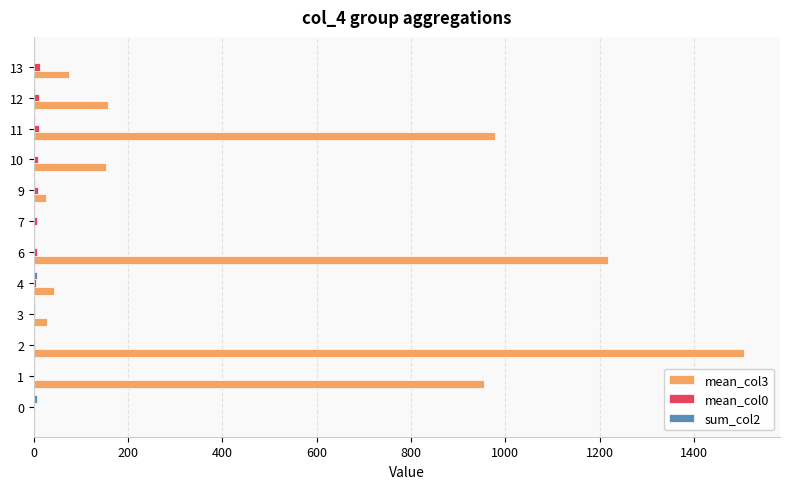

Which series has the largest total across all categories?

mean_col3